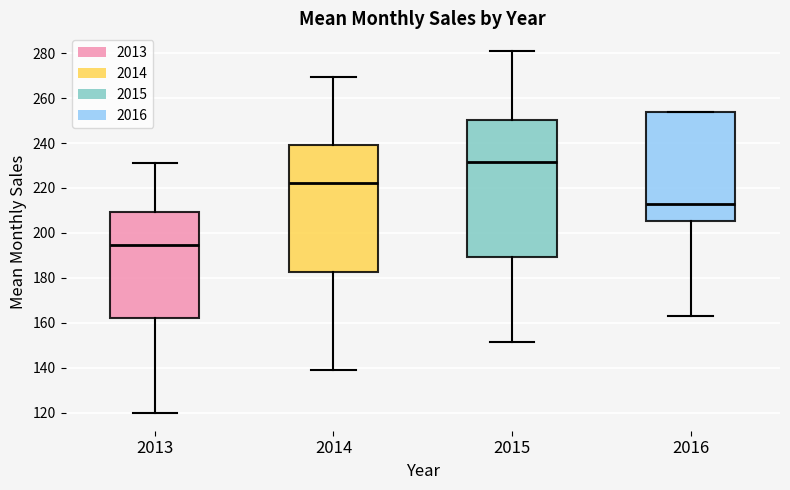

Which box has the highest median line?

2015